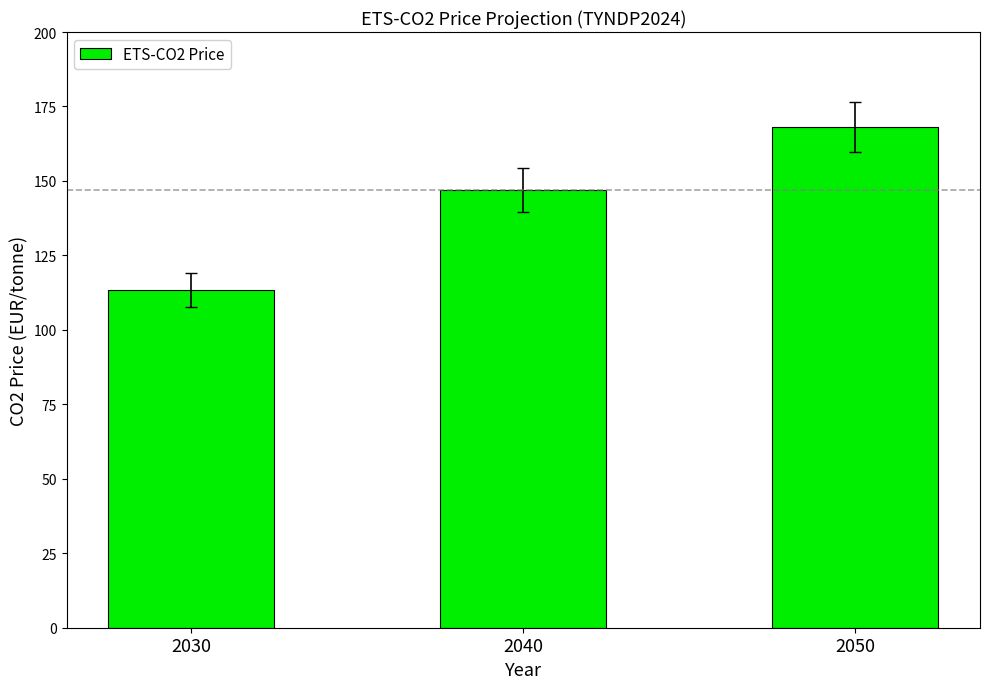

At which label is the value closest to 140?

2040